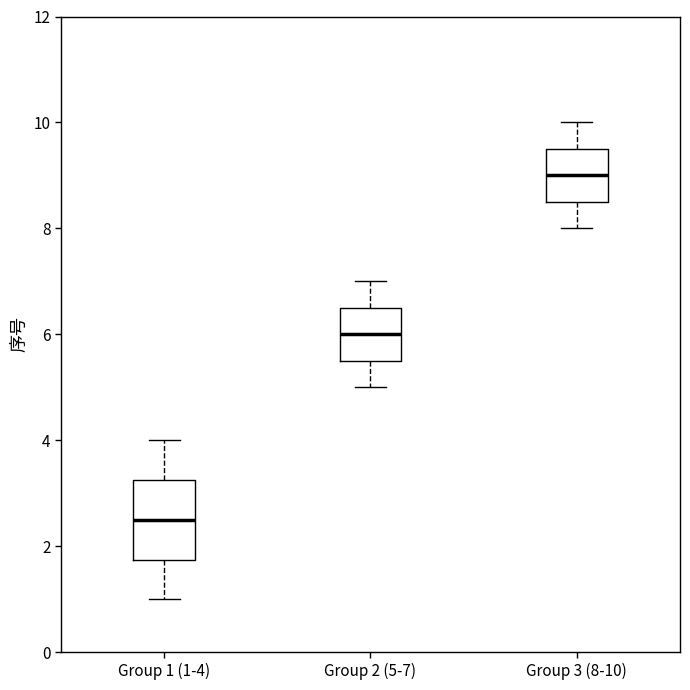

Reading left to right, transcribe this box plot: for each box, give where its median line is, the range the box spans, and where its two whiskers end, as read against the y-axis. The values are not printed on the chart, so give them approximately, as read against the axis.

Group 1 (1-4): median 2.6, box 1.8 to 3.2, whiskers 1.0 to 4.0
Group 2 (5-7): median 6.0, box 5.6 to 6.6, whiskers 5.0 to 7.0
Group 3 (8-10): median 9.0, box 8.6 to 9.6, whiskers 8.0 to 10.0